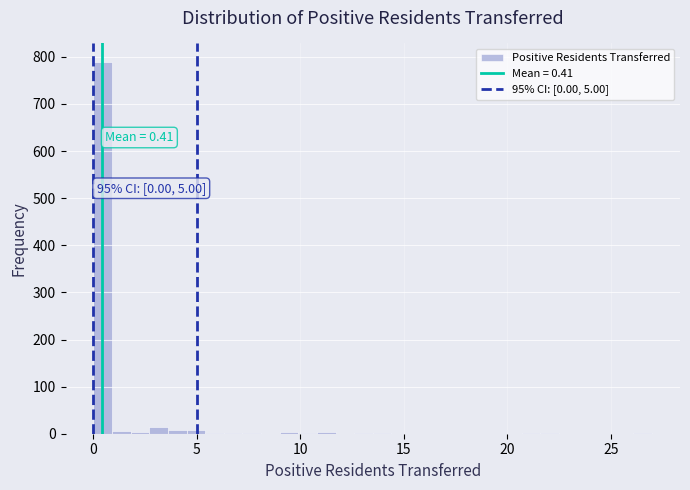

Read against the x-axis, roughly where is the centre of the tallest bar?

0.5